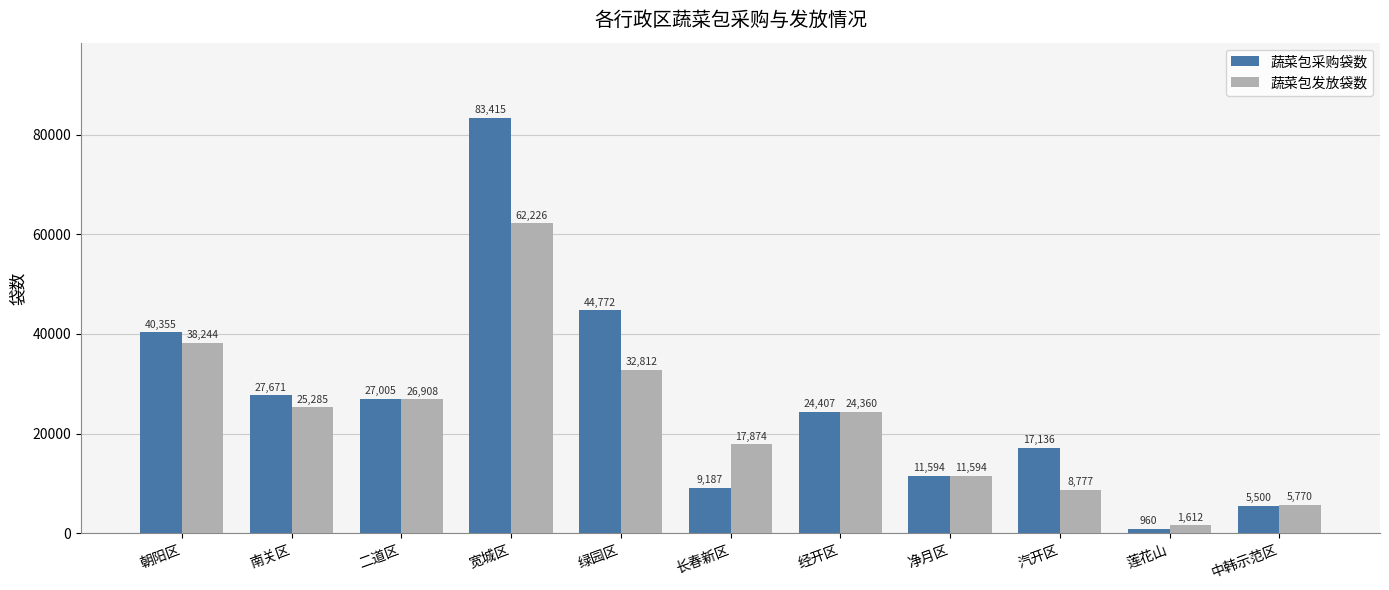

At which label does 蔬菜包发放袋数 first exceed 24360?

朝阳区